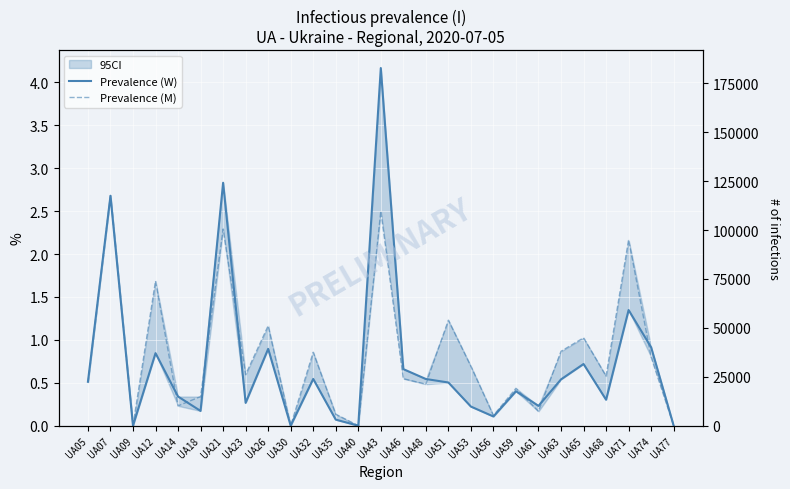

Reading left to right, list all the values displayed in this chart.

Prevalence (W): 0.5	2.7	0.0	0.8	0.3	0.2	2.8	0.3	0.9	0.0	0.5	0.1	0.0	4.2	0.7	0.5	0.5	0.2	0.1	0.4	0.2	0.5	0.7	0.3	1.3	0.9	0.0
Prevalence (M): 0.5	2.7	0.0	1.7	0.2	0.3	2.3	0.6	1.2	0.0	0.9	0.1	0.0	2.5	0.5	0.5	1.2	0.7	0.1	0.4	0.2	0.9	1.0	0.6	2.2	0.8	0.0